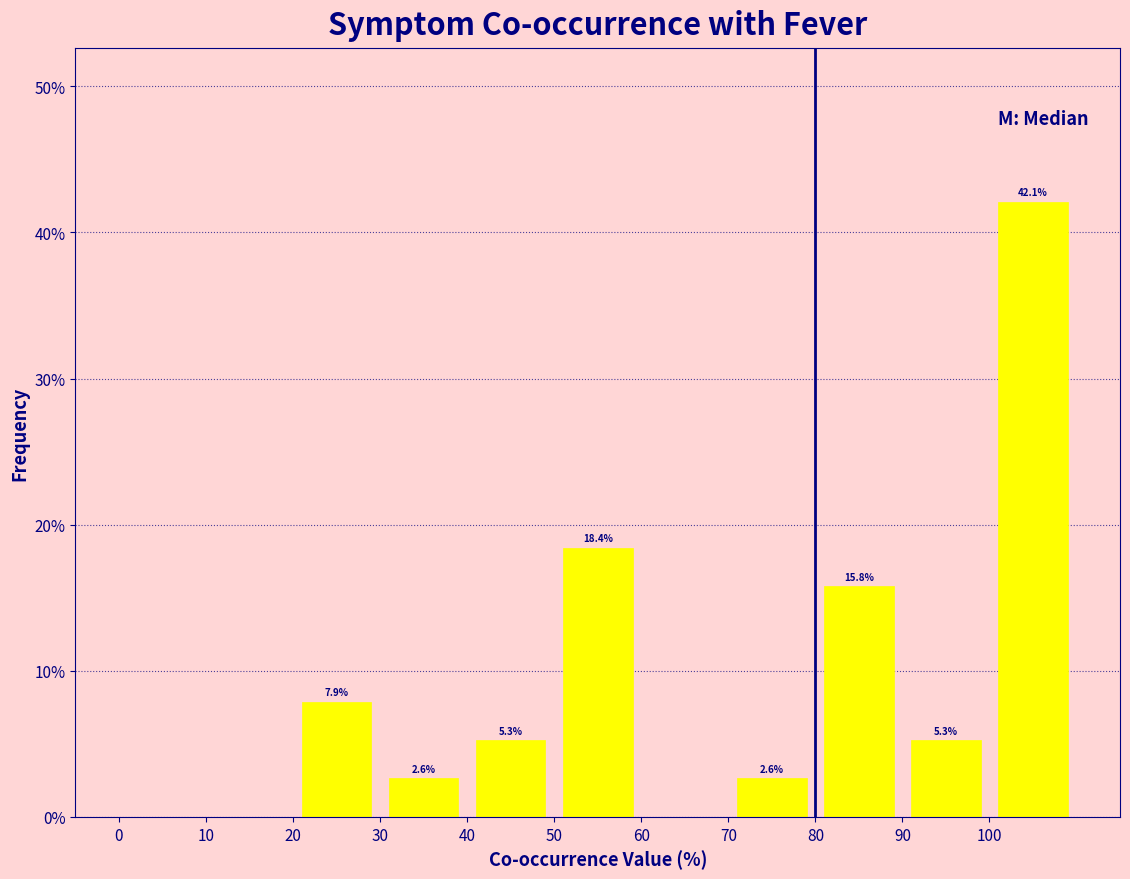

Over which range of the x-axis is the bar tallest?

100 to 110